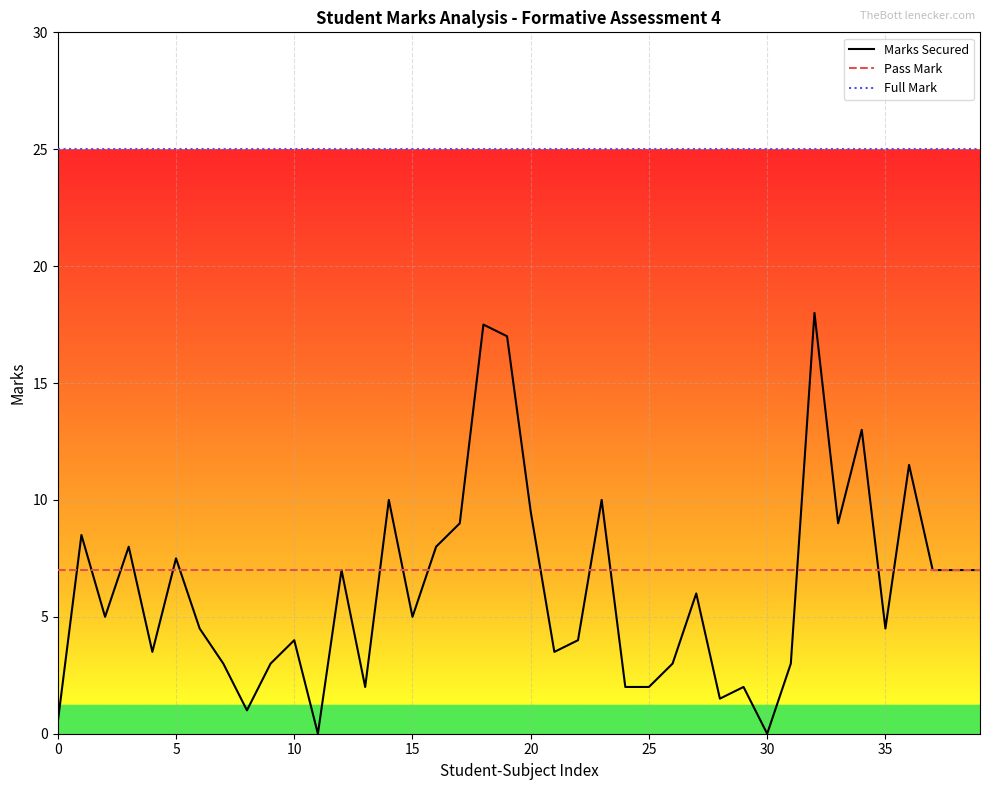

Which series has the largest total across all categories?

Full Mark